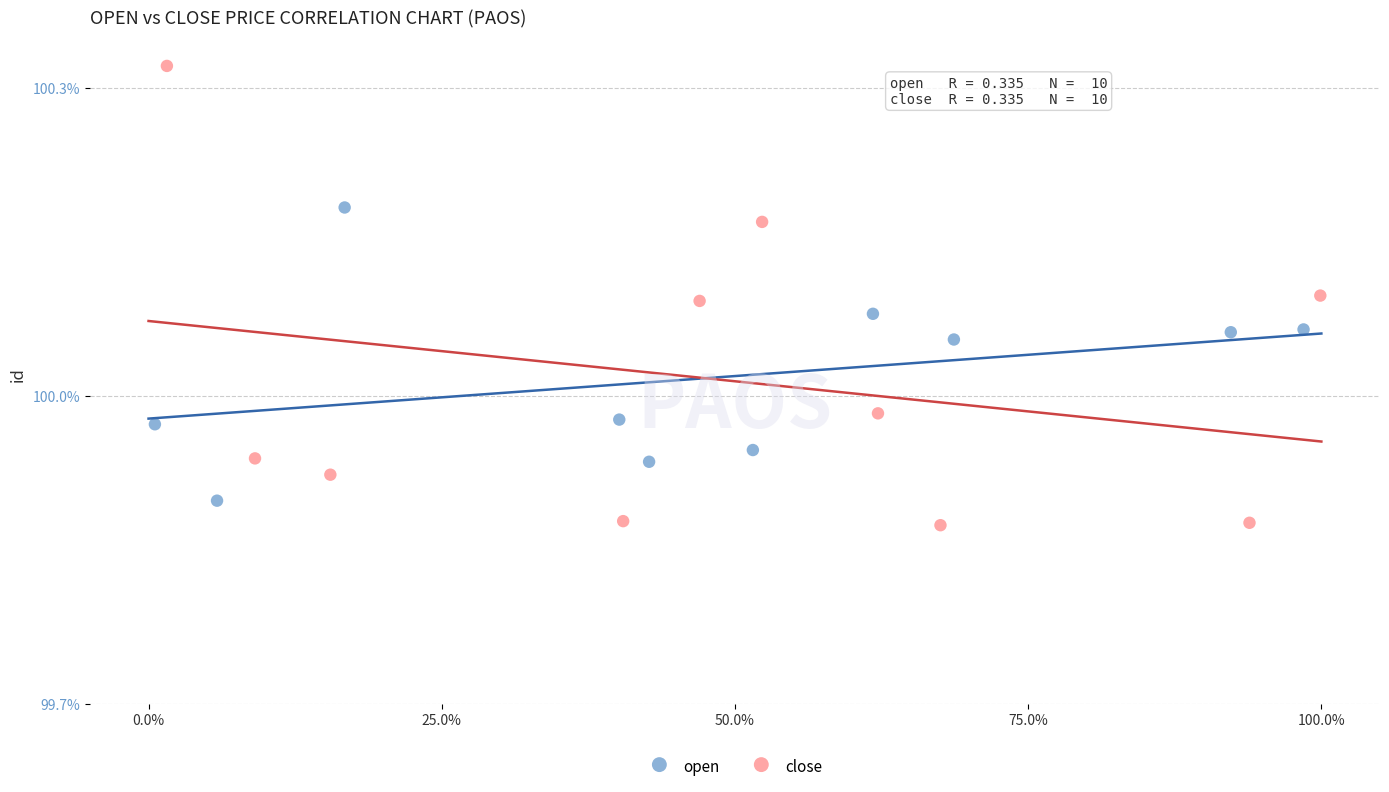

Which series contains the highest Y value?

close